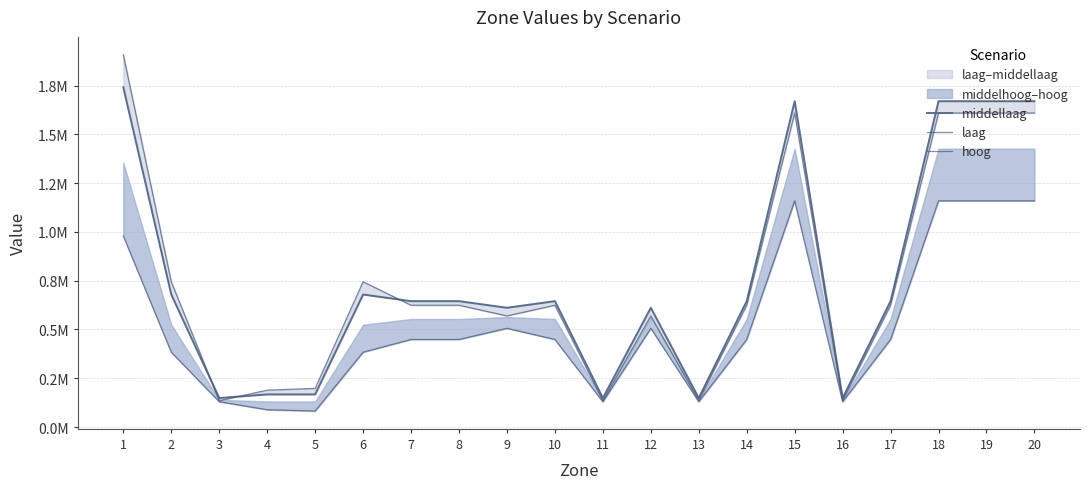

How many values in the hoog series are below 448789?

8